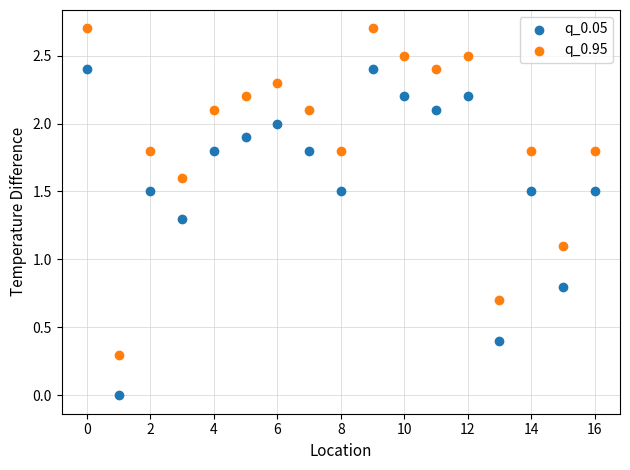

In the q_0.05 series, what Y value is closest to 1?

0.8